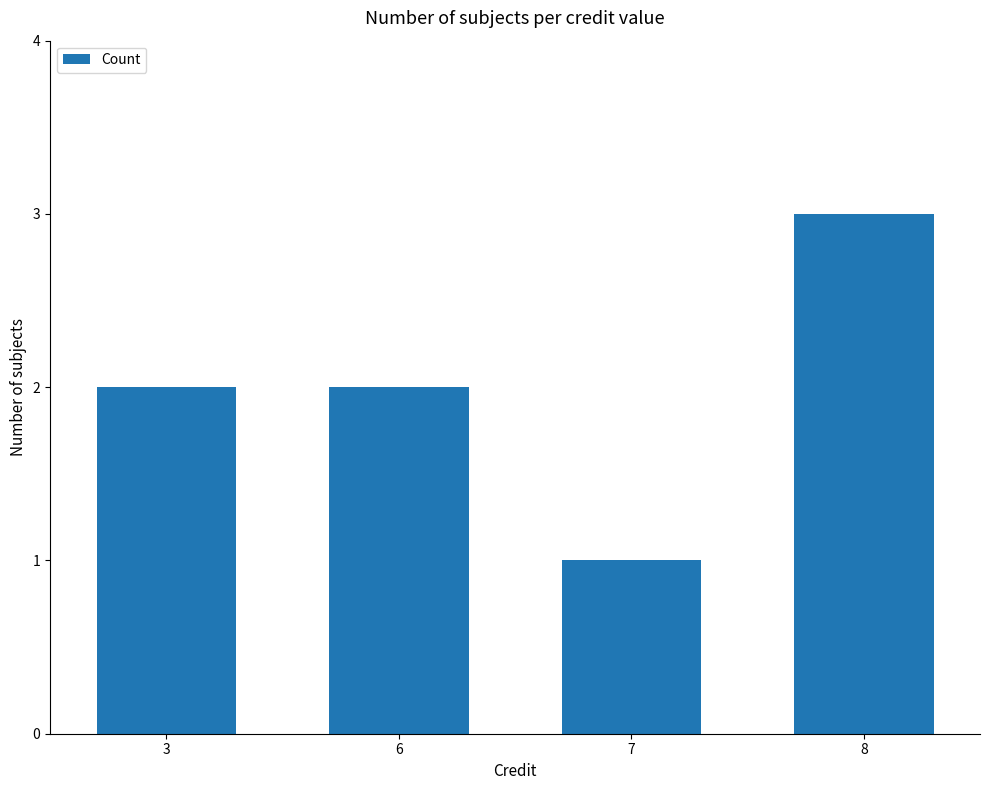

Reading right to left, list all the values displayed in this chart.

3	1	2	2